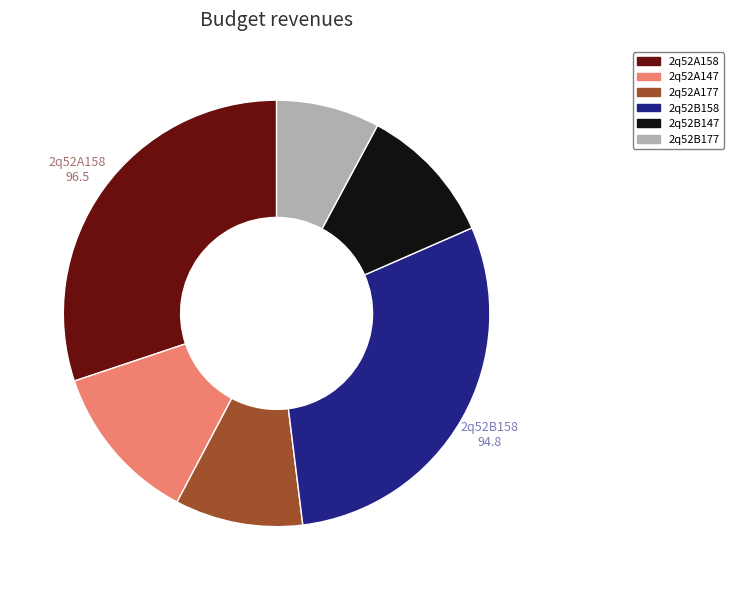

Does any single category account for the majority?

No